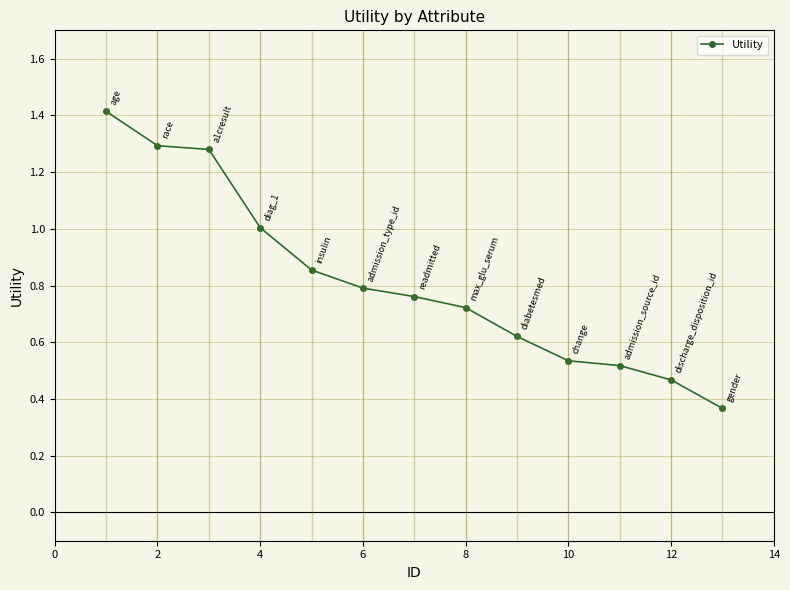

What is the value of the 4th point from the left?

1.0